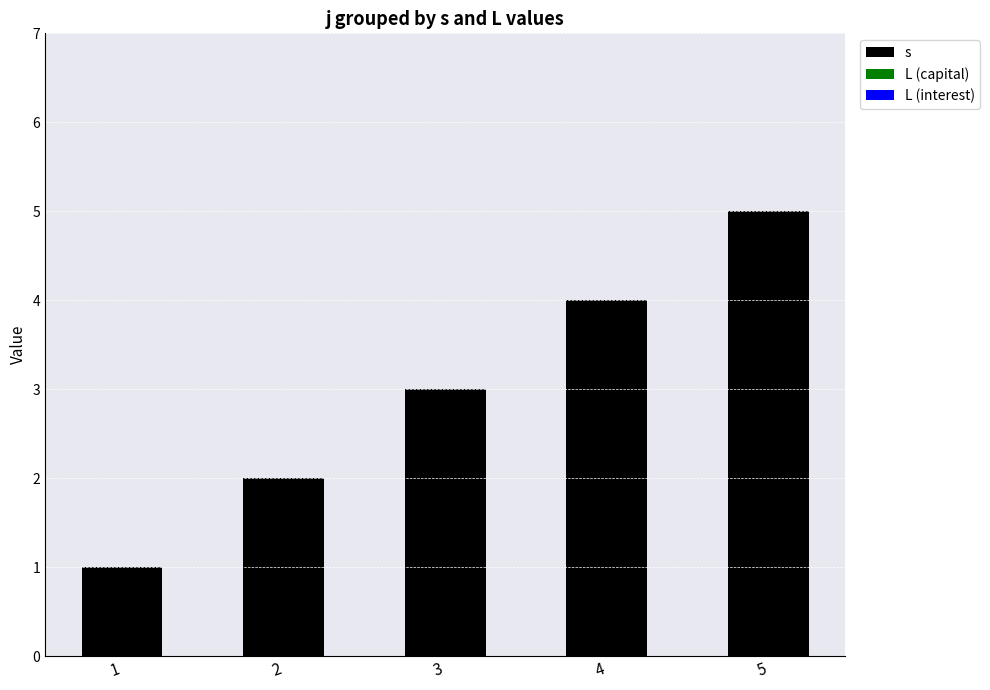

What is the ratio of the value at 4 to the value at 1?

4.0